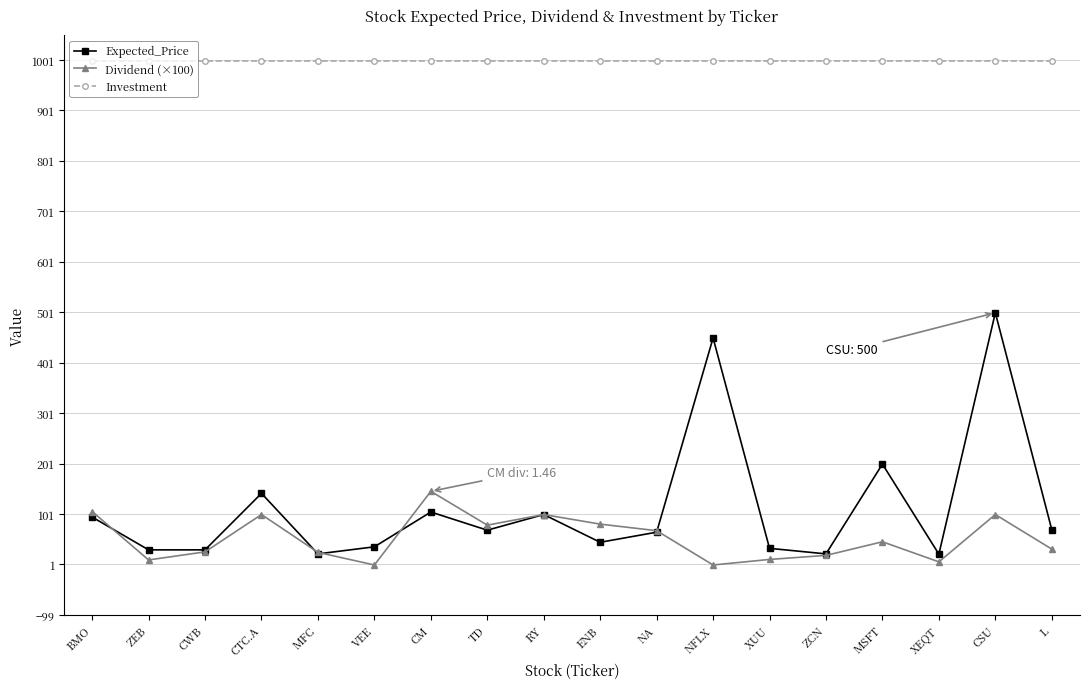

What is the label of the 16th point from the right?

CWB